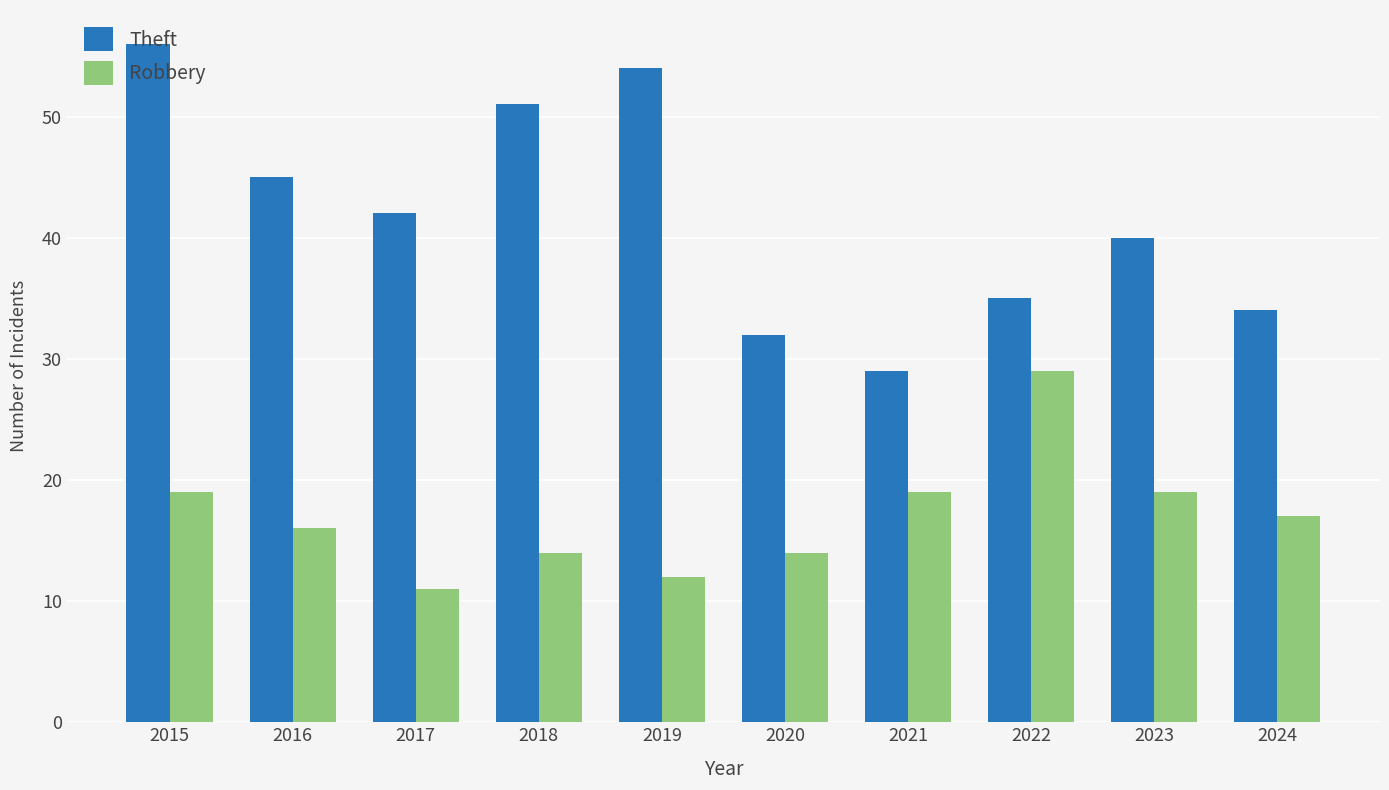

True or false: Robbery has a value of 16 at 2019.

False